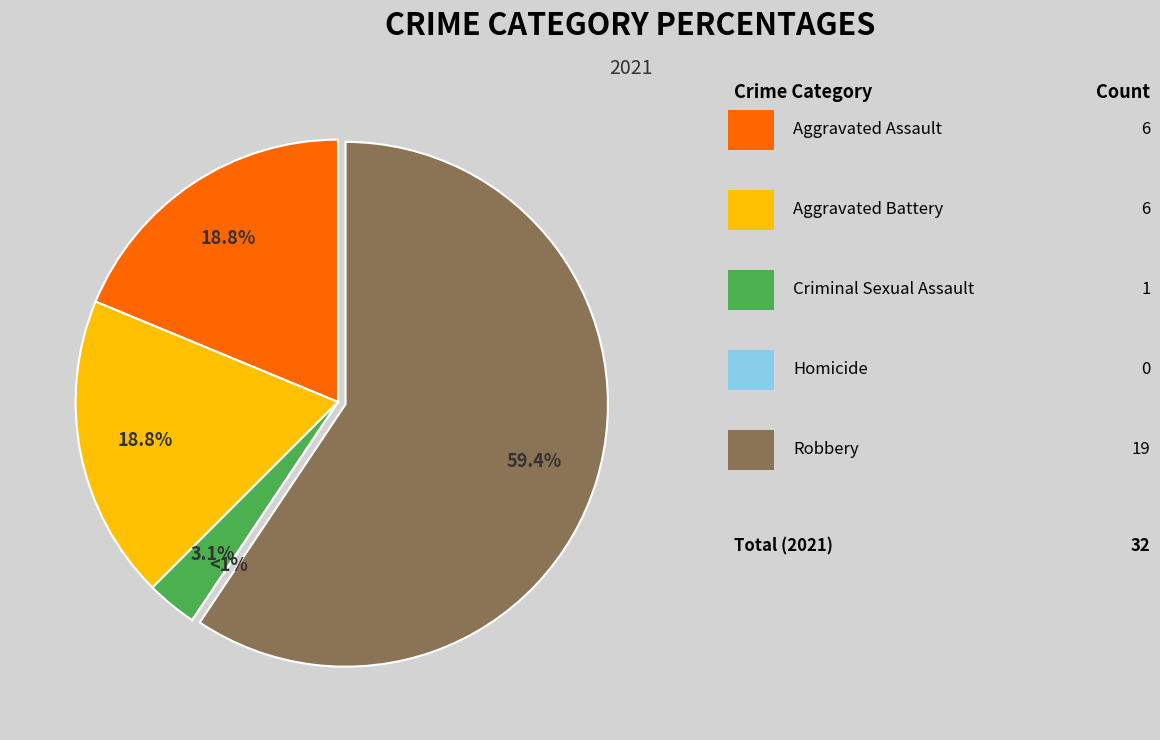

Which slice is the smallest?

Homicide